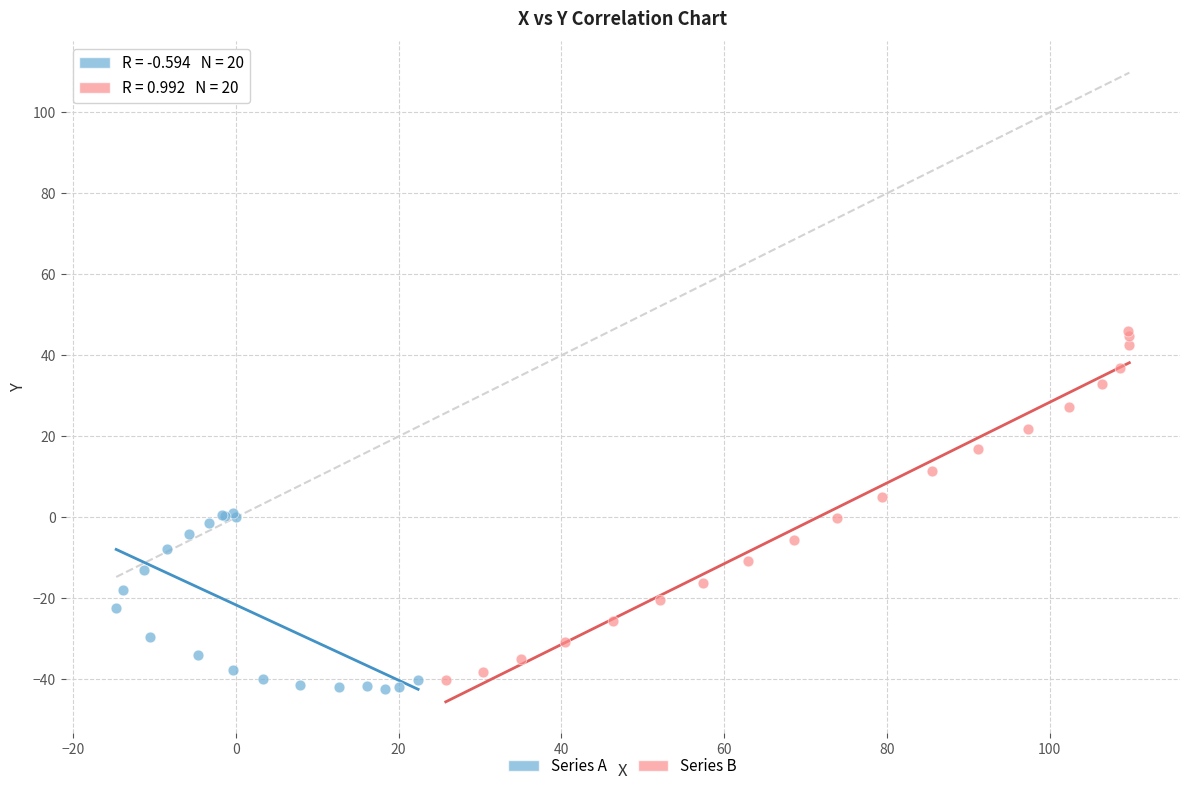

Which series contains the highest Y value?

Series B